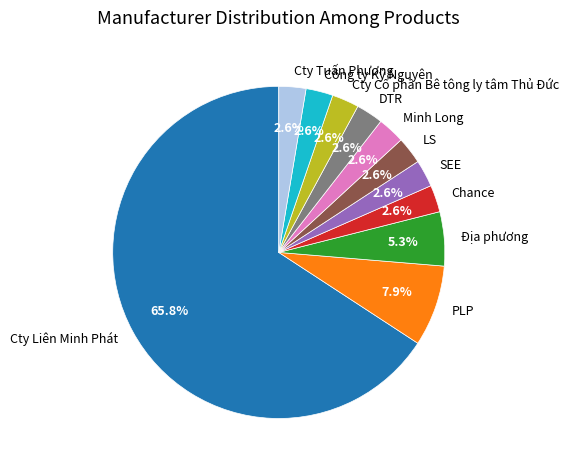

How many segments does this pie chart have?

11